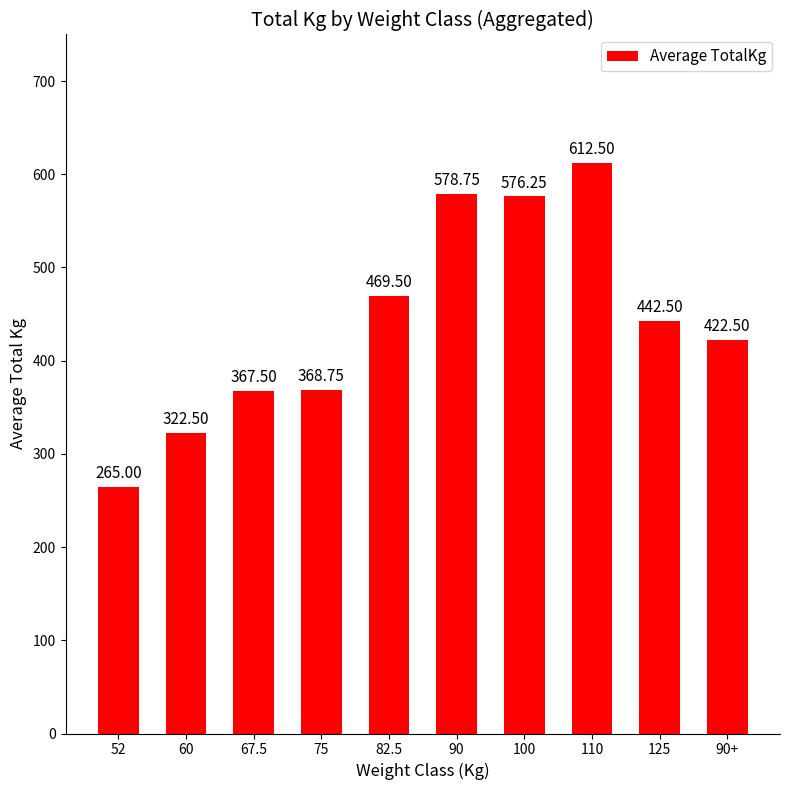

Which has a higher value, 90 or 75?

90